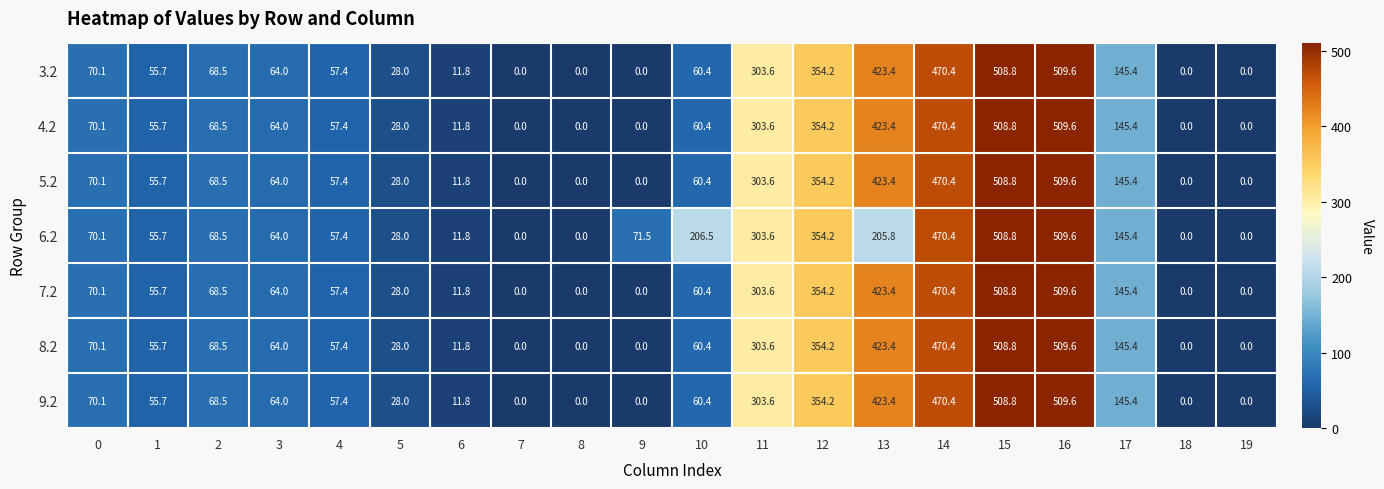

Which label corresponds to the largest value in the chart?

16